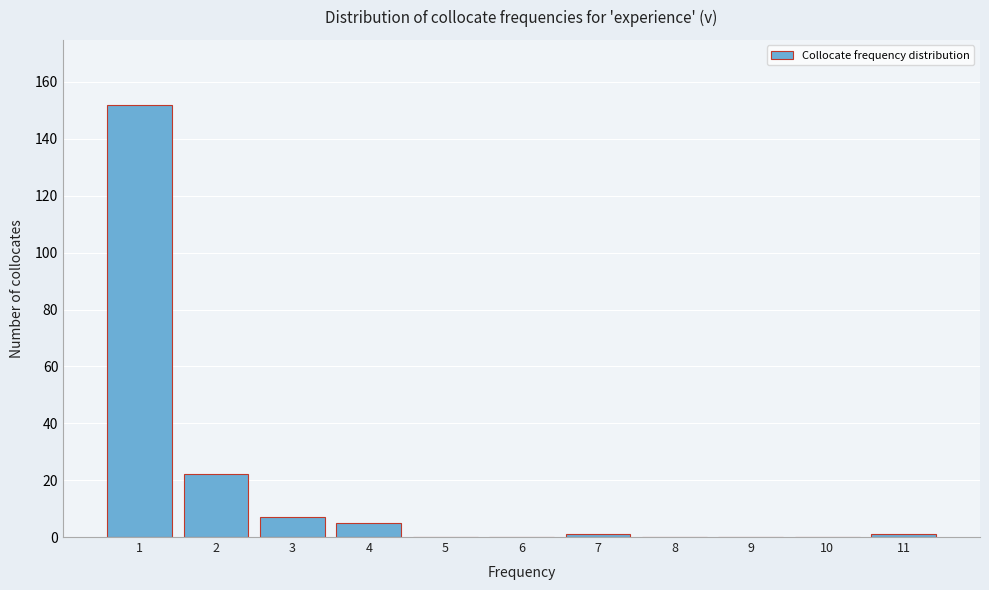

Reading right to left, transcribe all the data shown in this chart.

11=1	10=0	9=0	8=0	7=1	6=0	5=0	4=5	3=7	2=22	1=152